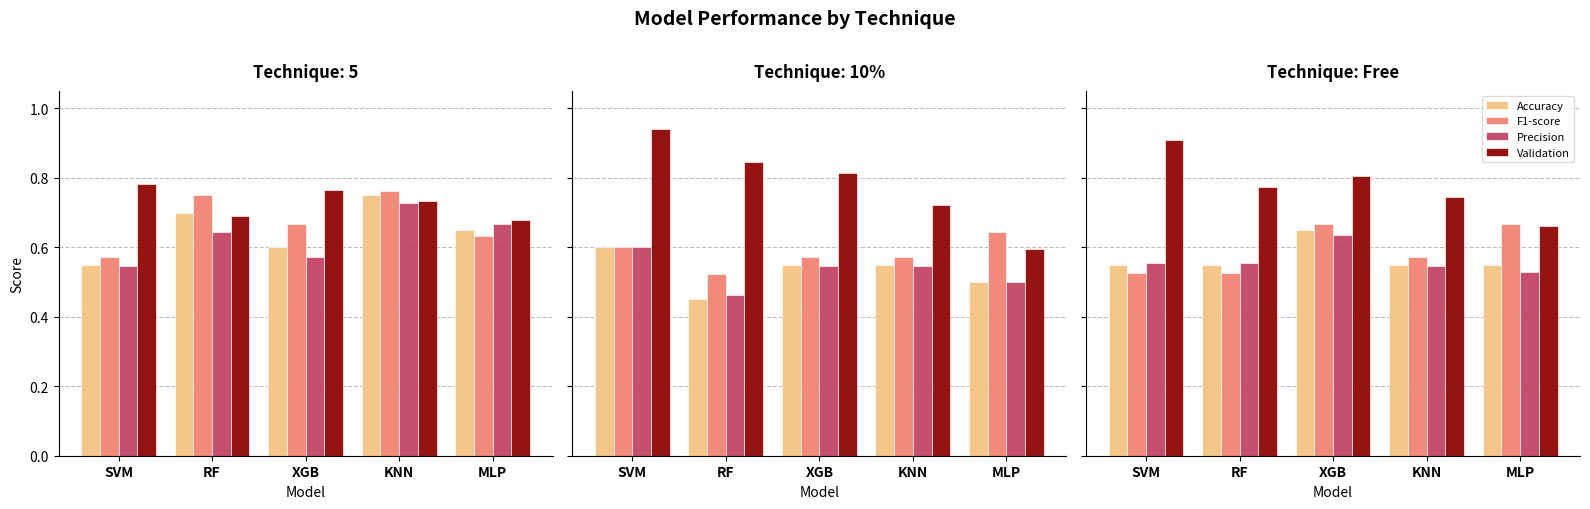

At how many categories does at least one series exceed 0?

5